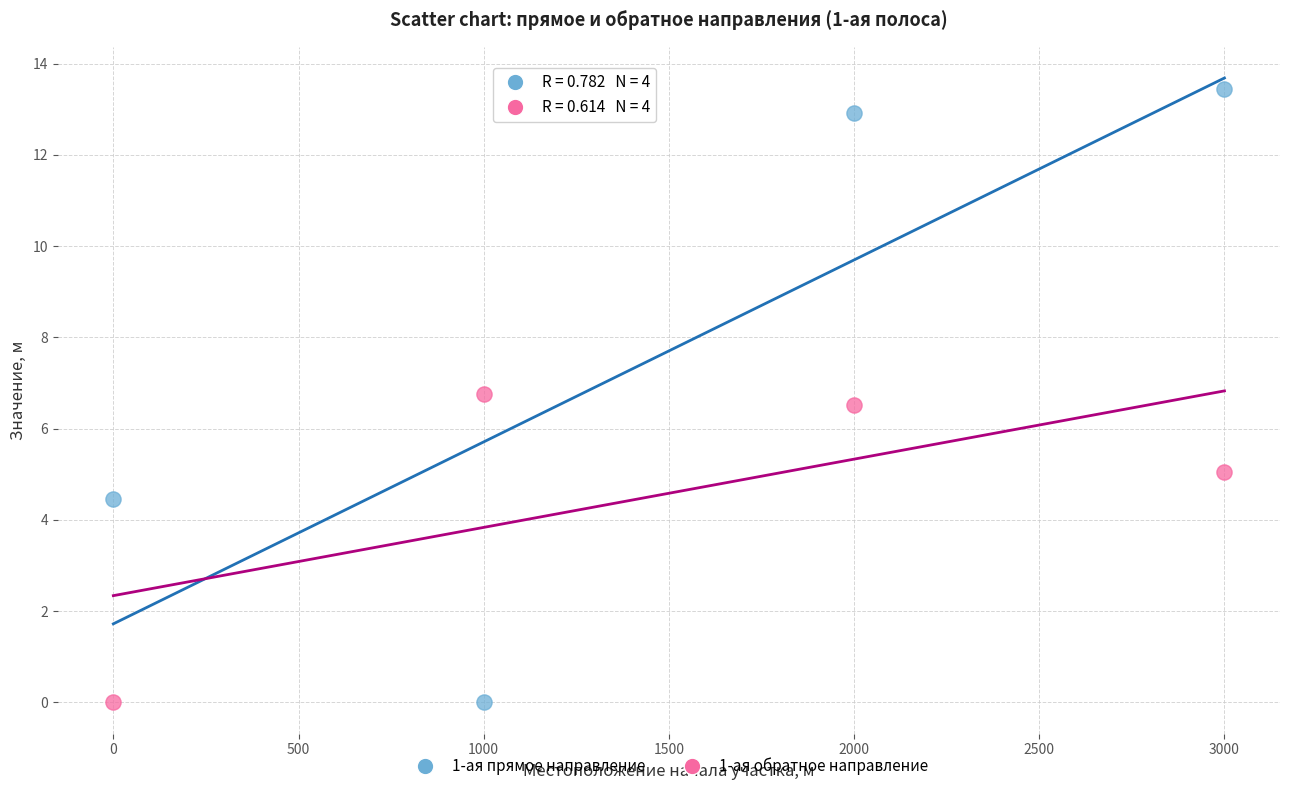

Which series contains the highest Y value?

1-ая прямое направление